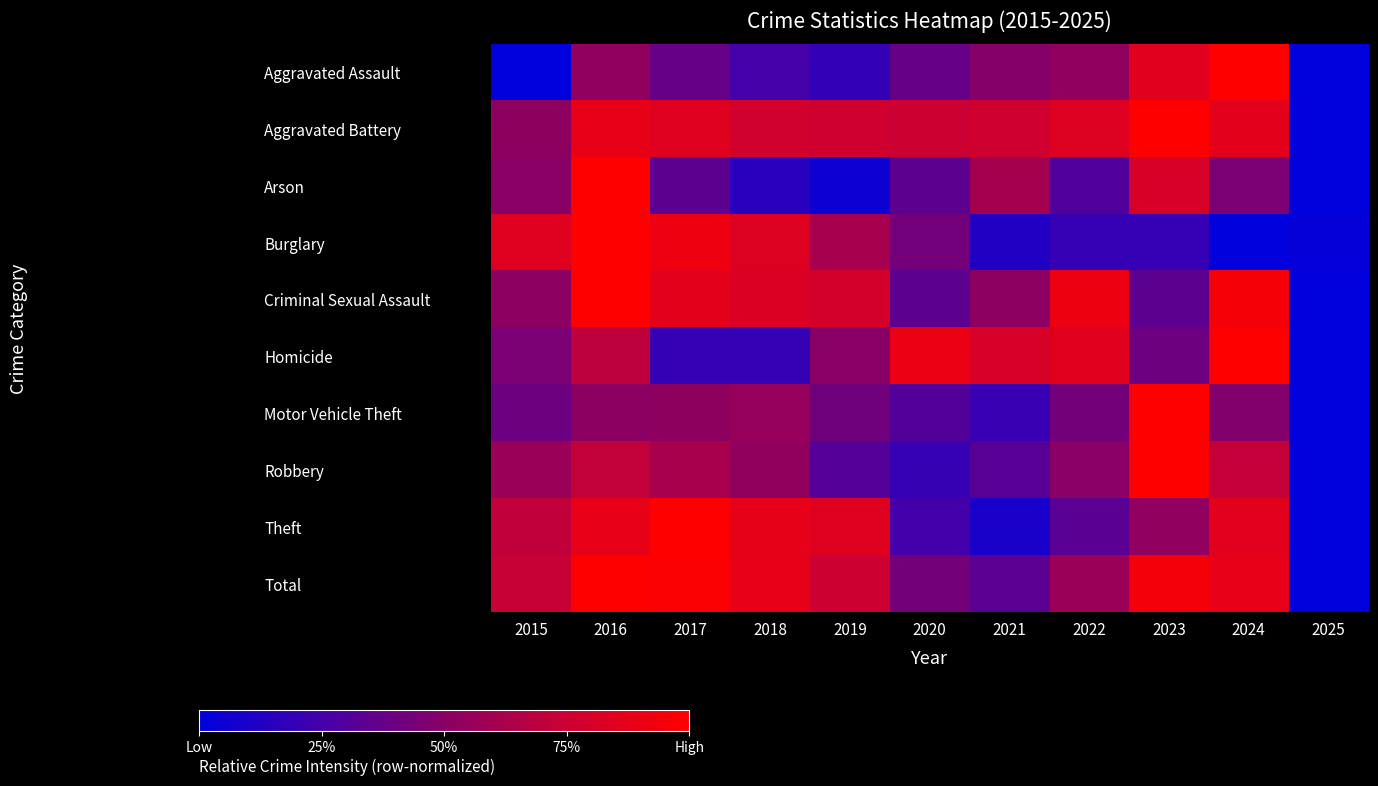

At 2020, list the series in order from smallest to largest.

Robbery, Theft, Motor Vehicle Theft, Criminal Sexual Assault, Arson, Aggravated Assault, Burglary, Total, Aggravated Battery, Homicide